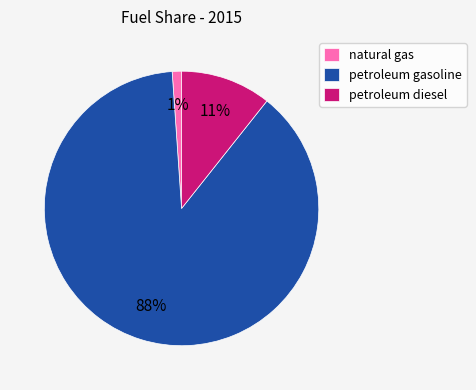

Is it true that petroleum gasoline is 99% of the pie?

False